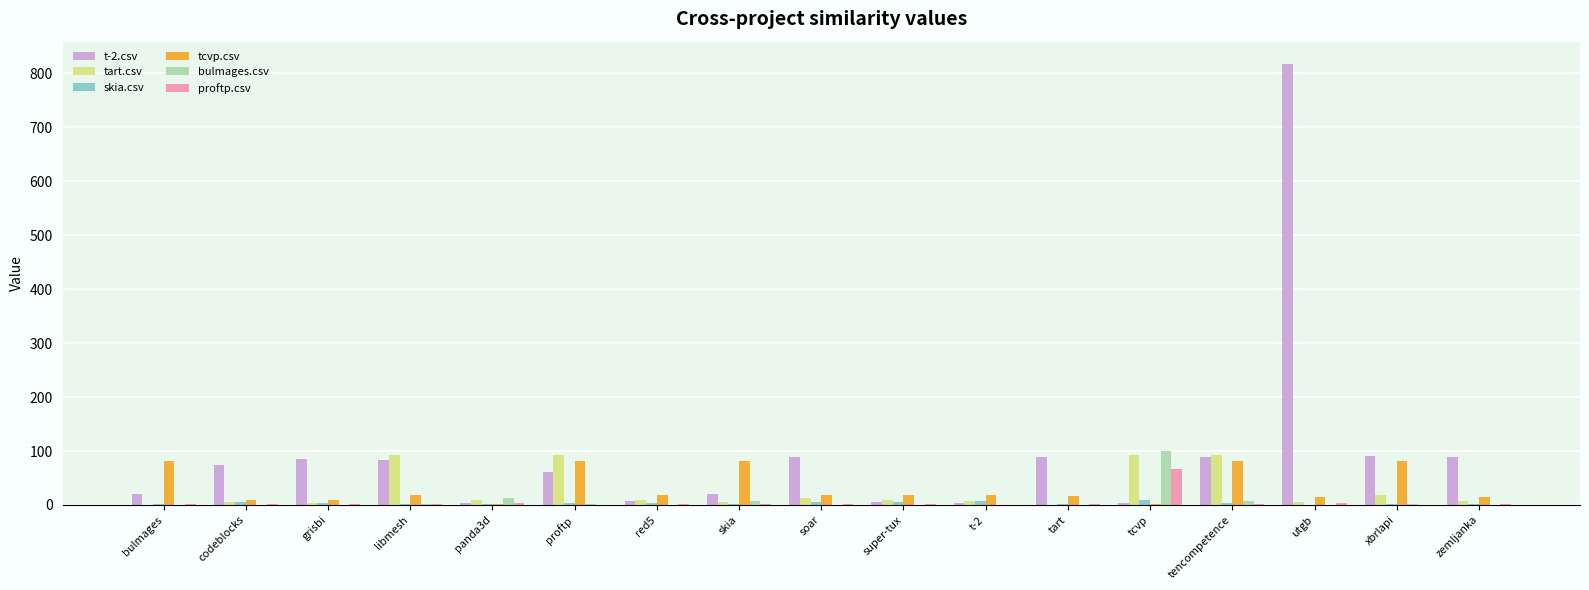

At which category is the sum across all series the highest?

utgb